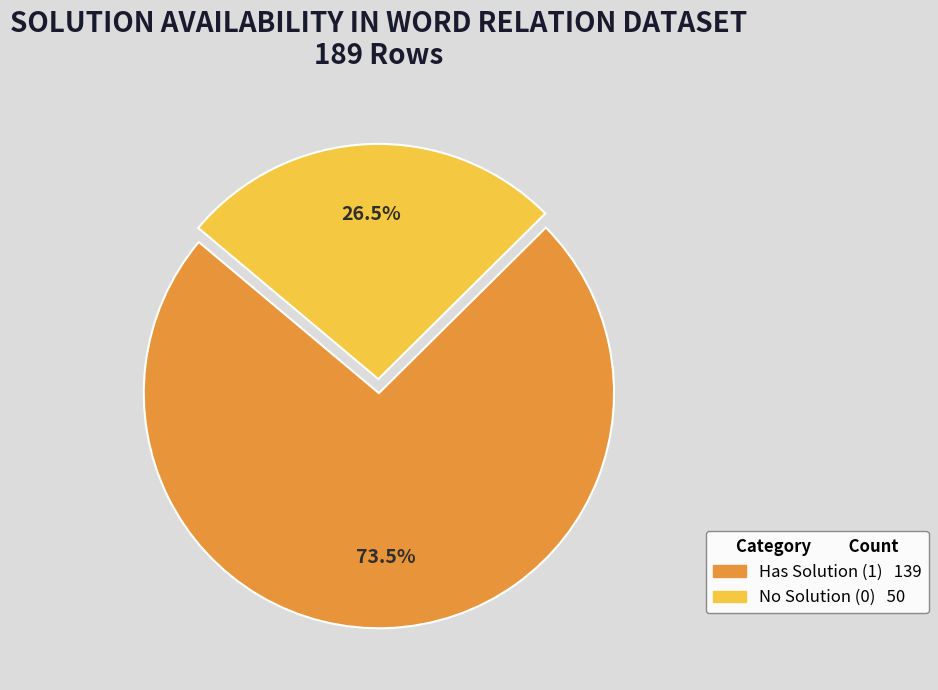

Combined, what portion of the pie is Has Solution (1) and No Solution (0)?

100.0%